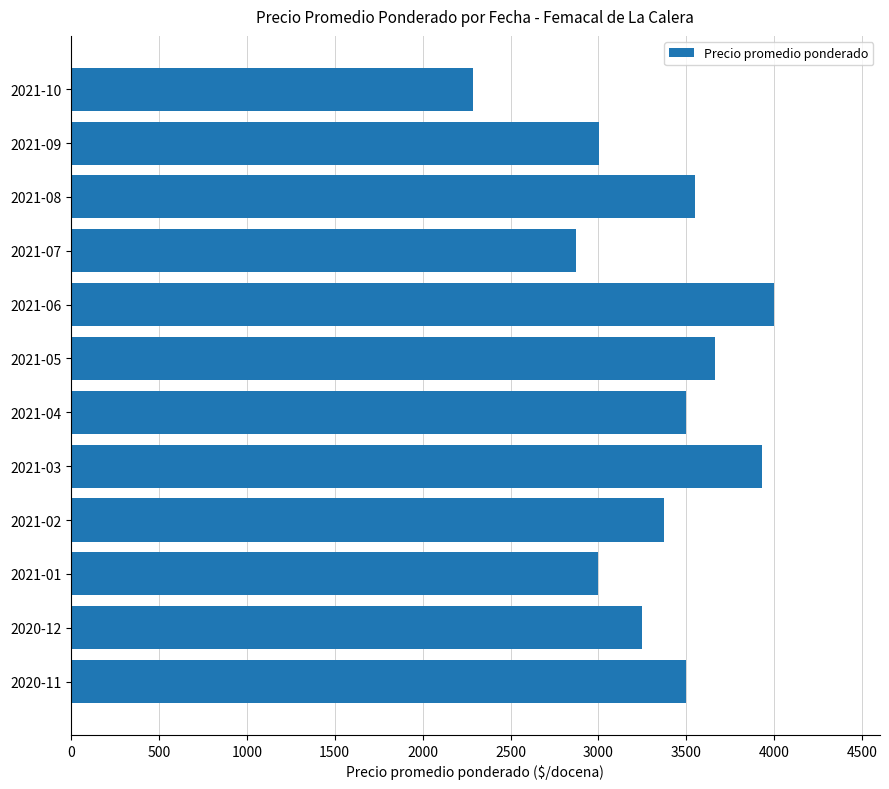

How many categories are shown in the chart?

12